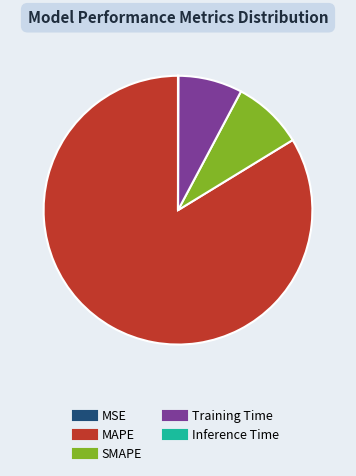

Is the sum of MAPE and Training Time greater than half?

Yes